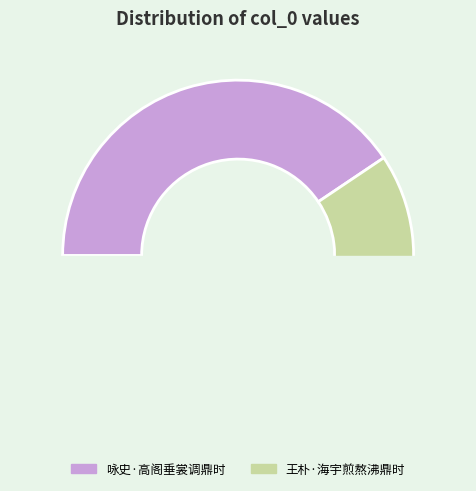

What is the total percentage of 咏史·高阁垂裳调鼎时 and 王朴·海宇煎熬沸鼎时?

100.0%